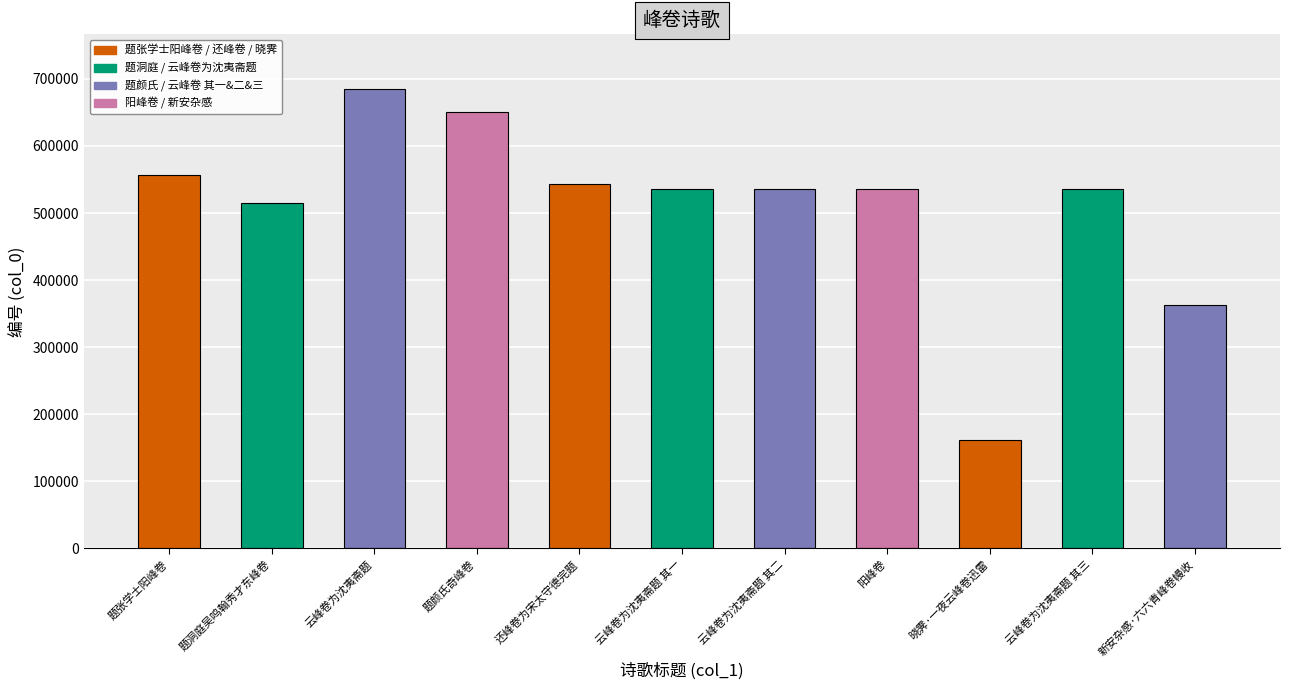

What is the change in value from 题张学士阳峰卷 to 云峰卷为沈夷斋题 其三?

-20814